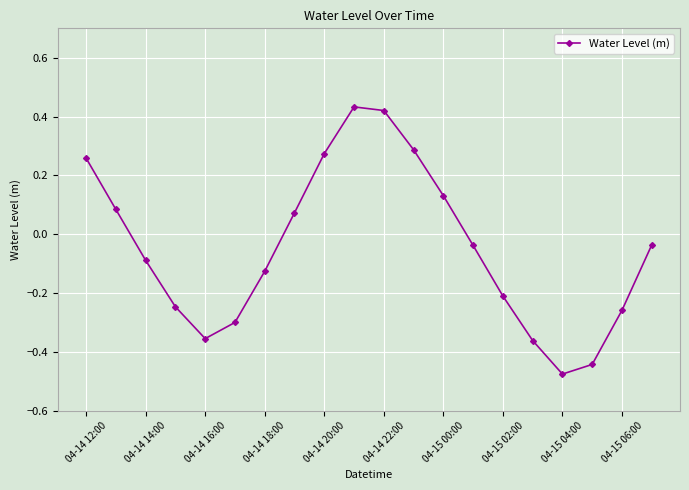

What is the difference between the maximum and minimum values?

0.9